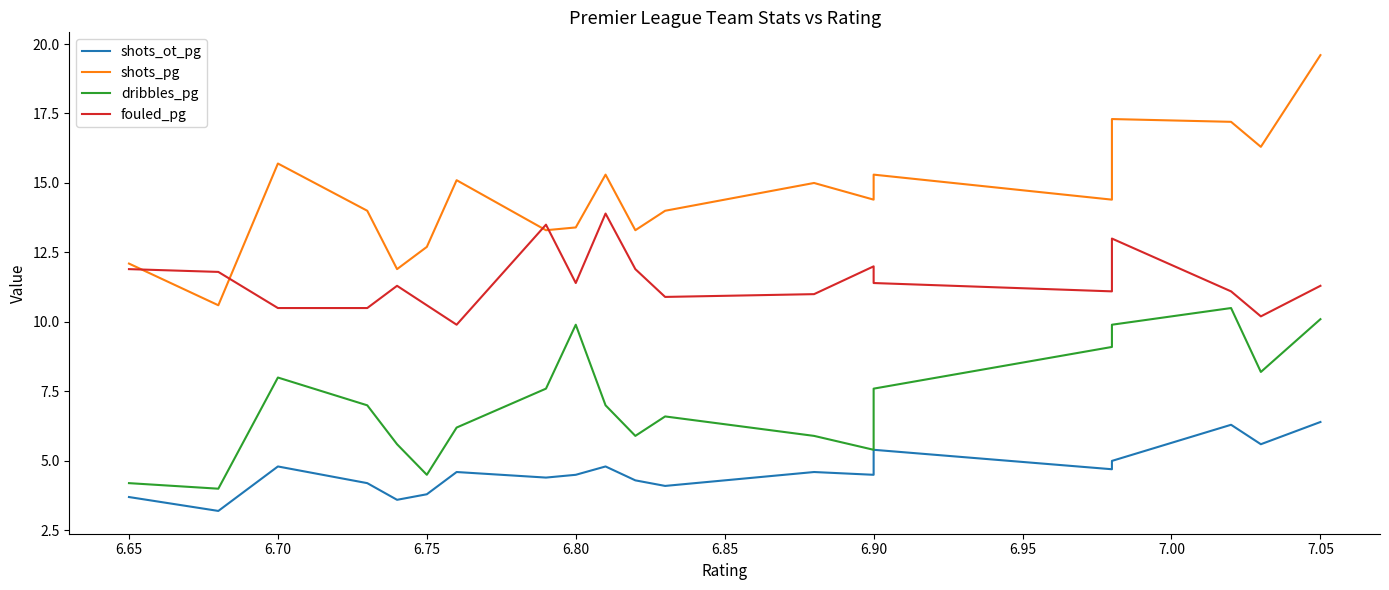

What is the difference between the maximum and second lowest values in the shots_ot_pg series?

2.8